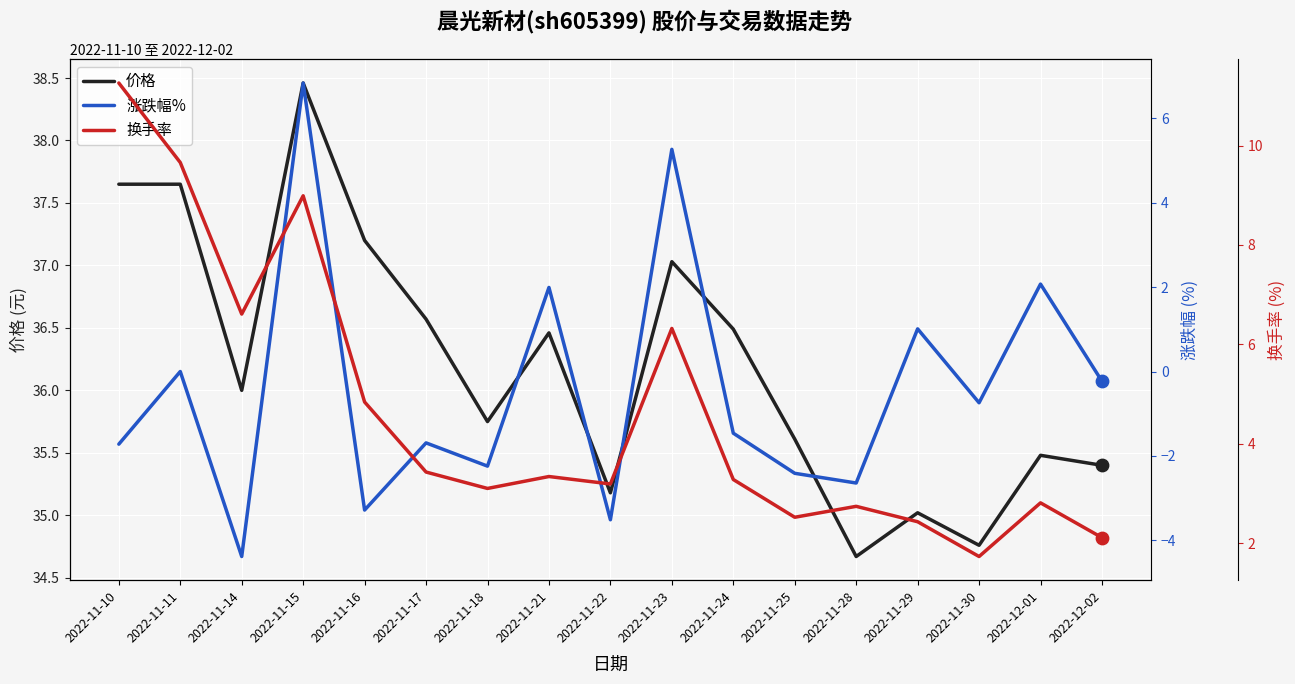

What are all the series names shown in the legend?

价格, 涨跌幅%, 换手率